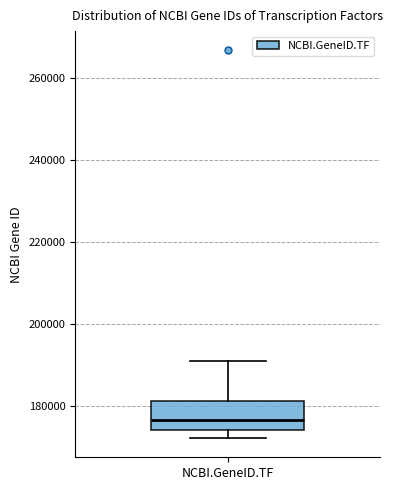

Transcribe this box plot: give where the median line is, the range the box spans, and where the two whiskers end, as read against the y-axis. The values are not printed on the chart, so give them approximately, as read against the axis.

median 176000, box 174000 to 182000, whiskers 172000 to 190000